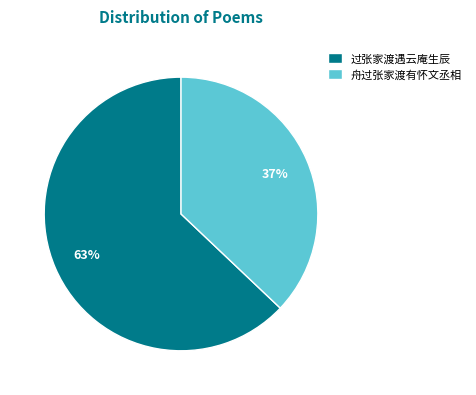

To the nearest percent, what is the combined percentage of 过张家渡遇云庵生辰 and 舟过张家渡有怀文丞相?

100%